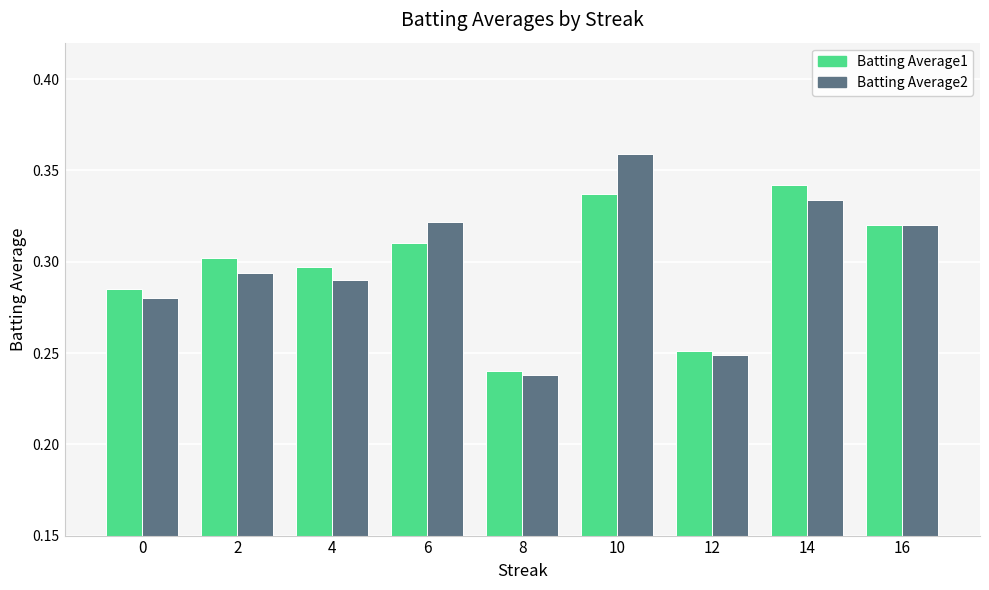

What is the total value across all series at 6?

0.6